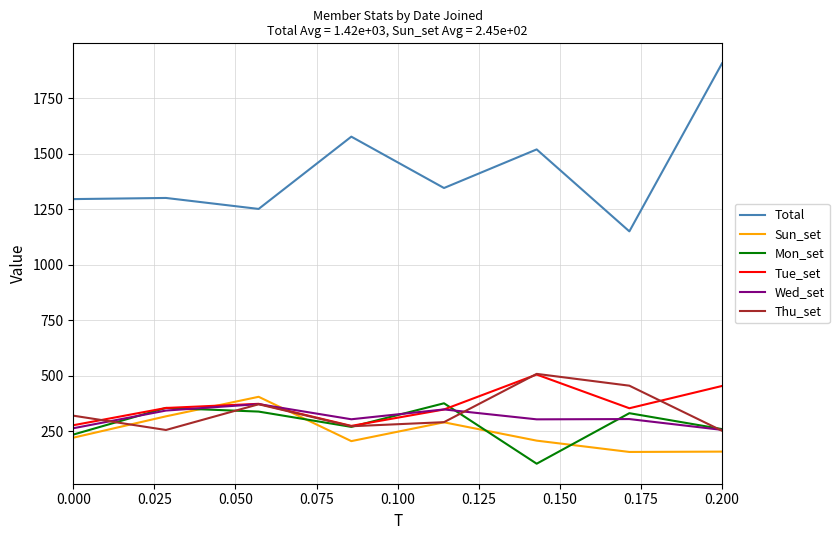

What is the highest value of the Mon_set series?

375.4